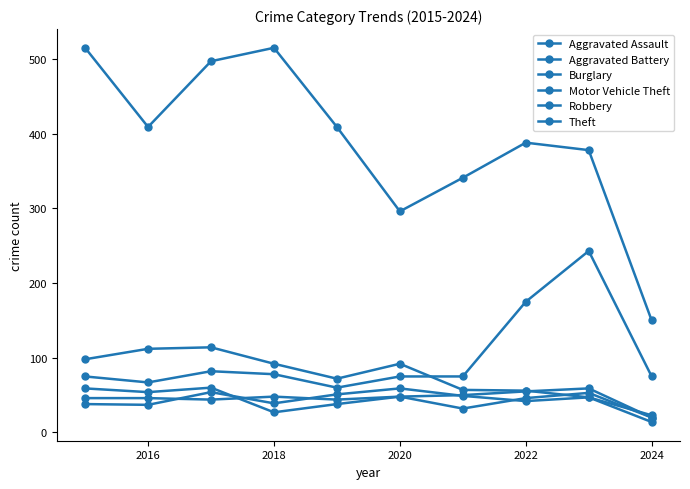

True or false: Burglary and Aggravated Battery intersect in this chart.

False